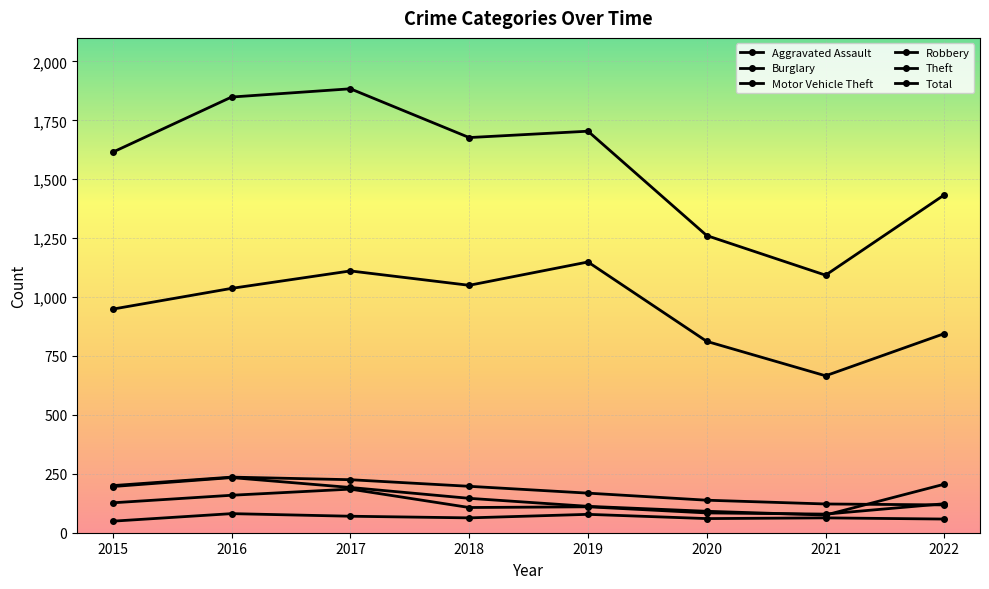

How many data points in Burglary are less than 197?

4